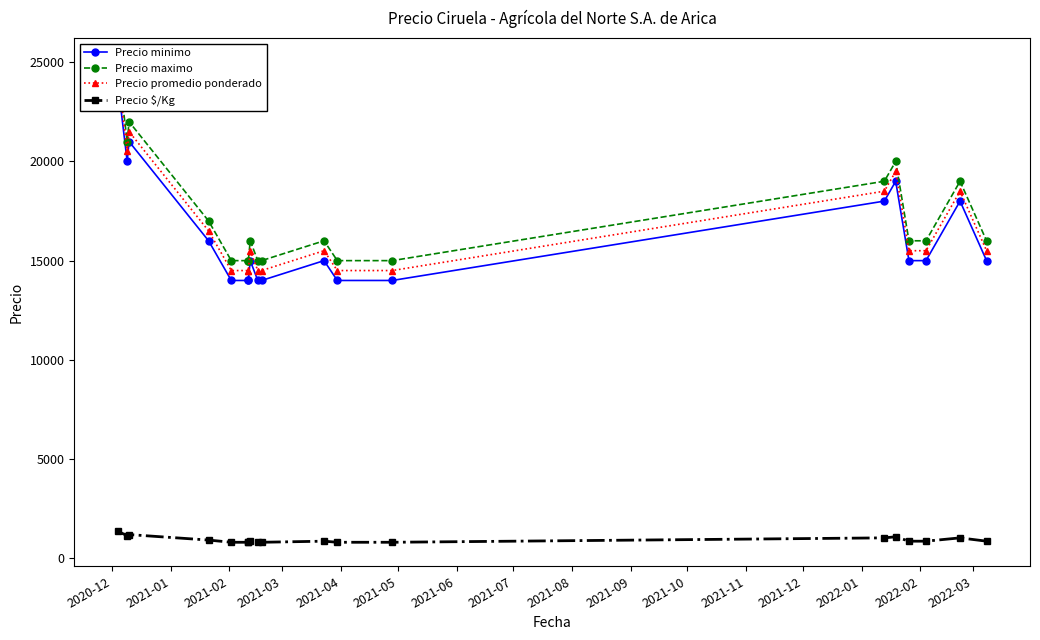

The value of Precio $/Kg at 2022-03 is 861. True or false?

True